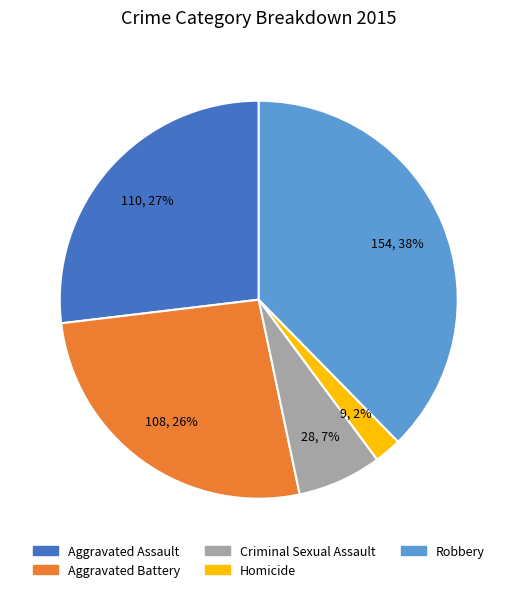

The Criminal Sexual Assault slice represents 18% of the pie. True or false?

False